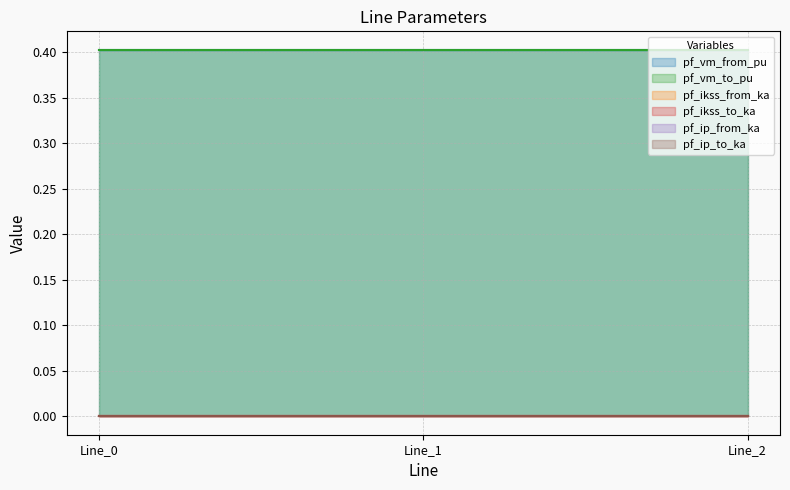

What is the difference between the highest and lowest values at Line_2?

0.4